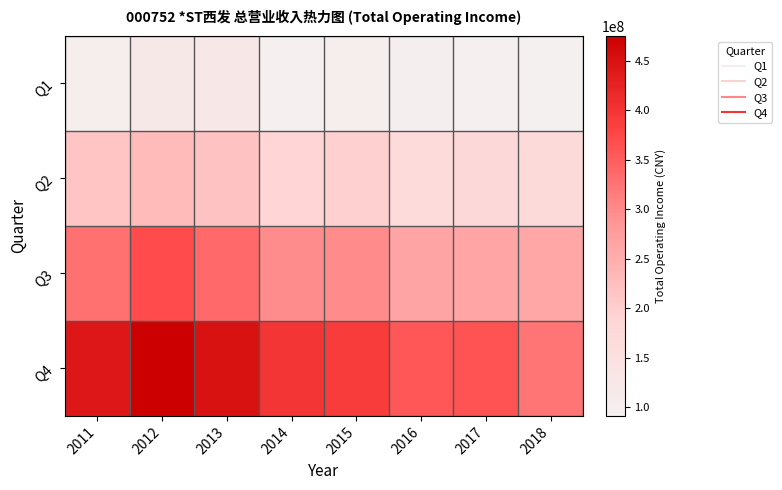

Which series has the largest range (max minus min)?

Q4